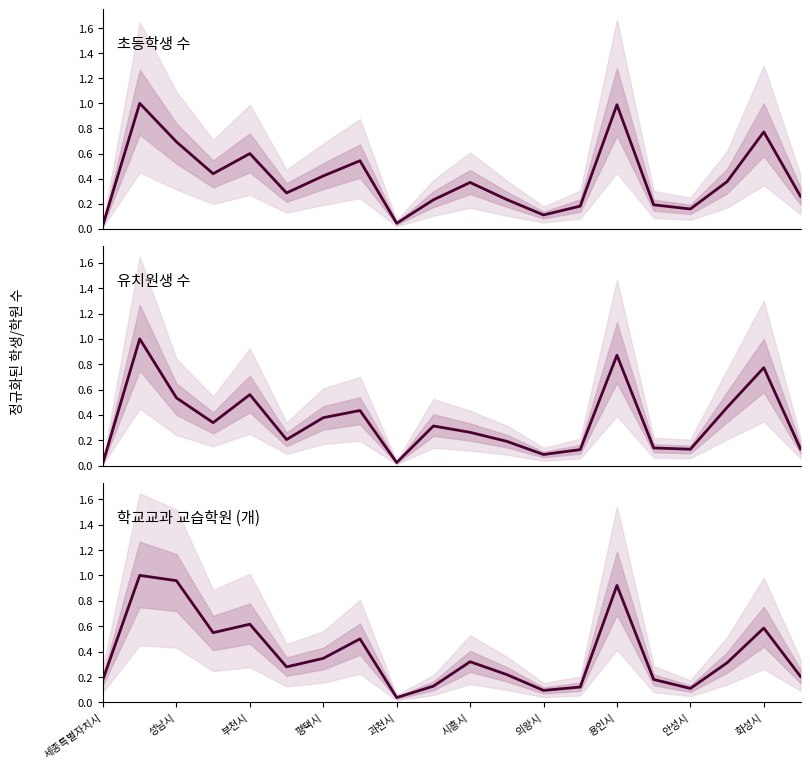

How many lines are shown in the chart?

3